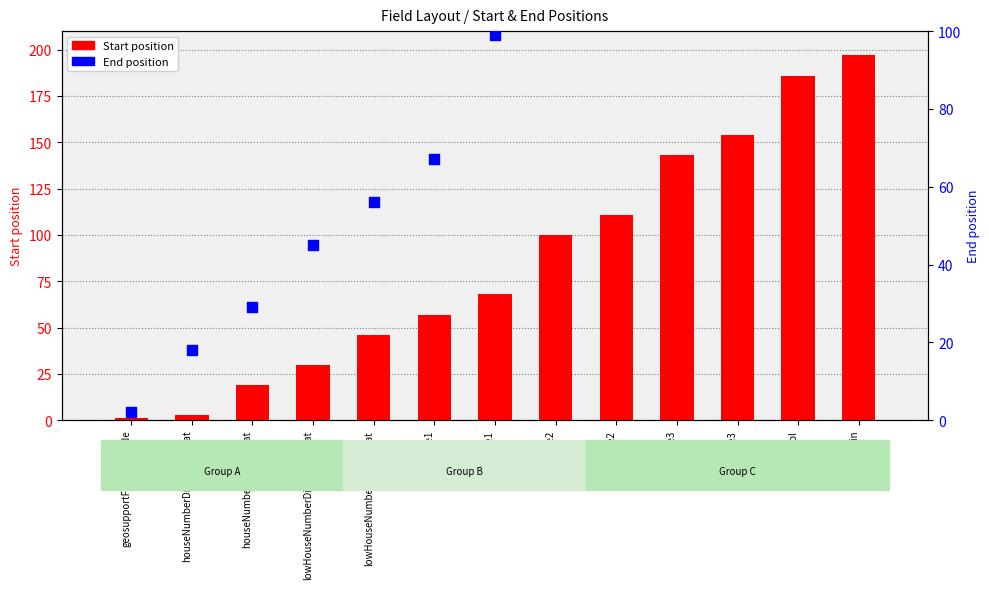

What is the total value across all series at streetCode2?

210